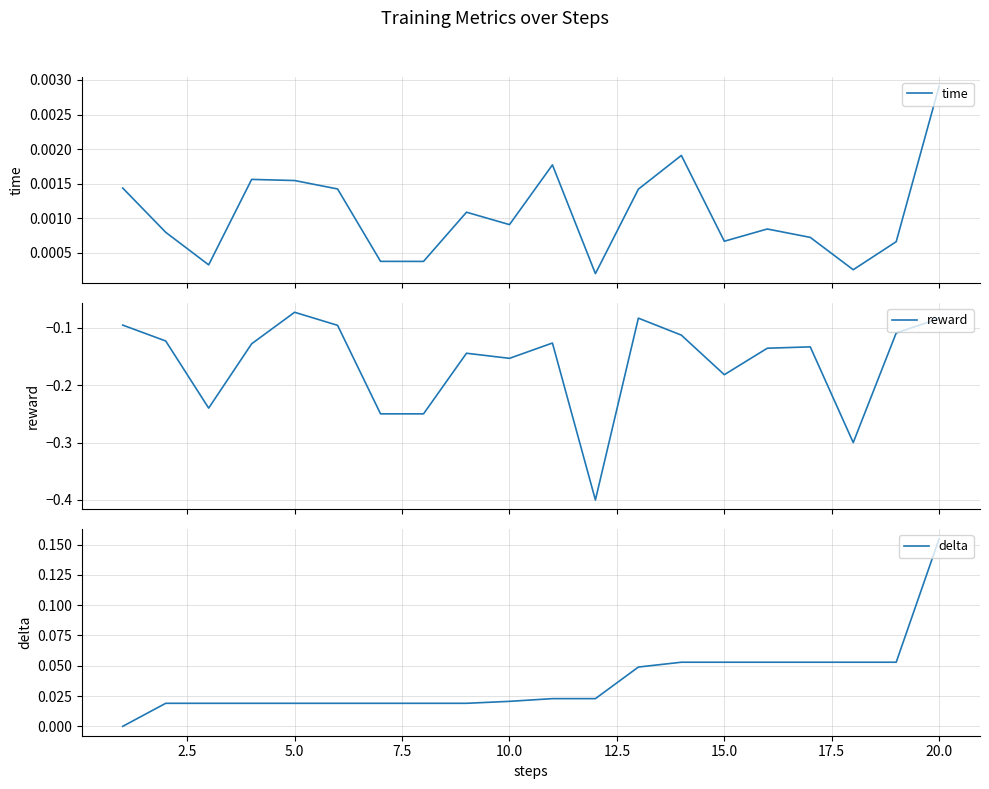

The value of delta at 20.0 is 0.0. True or false?

False